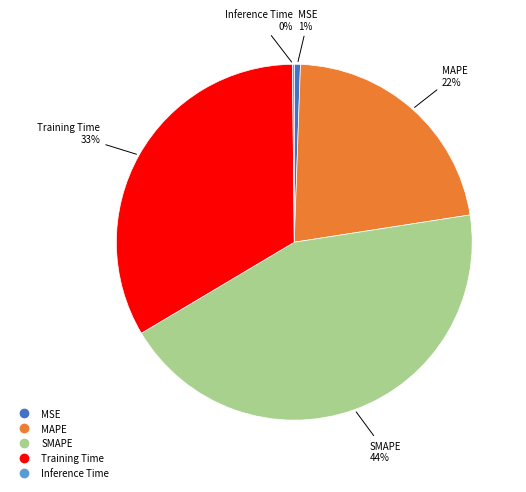

To the nearest percent, what is the difference between the largest and smallest slice percentages?

44%